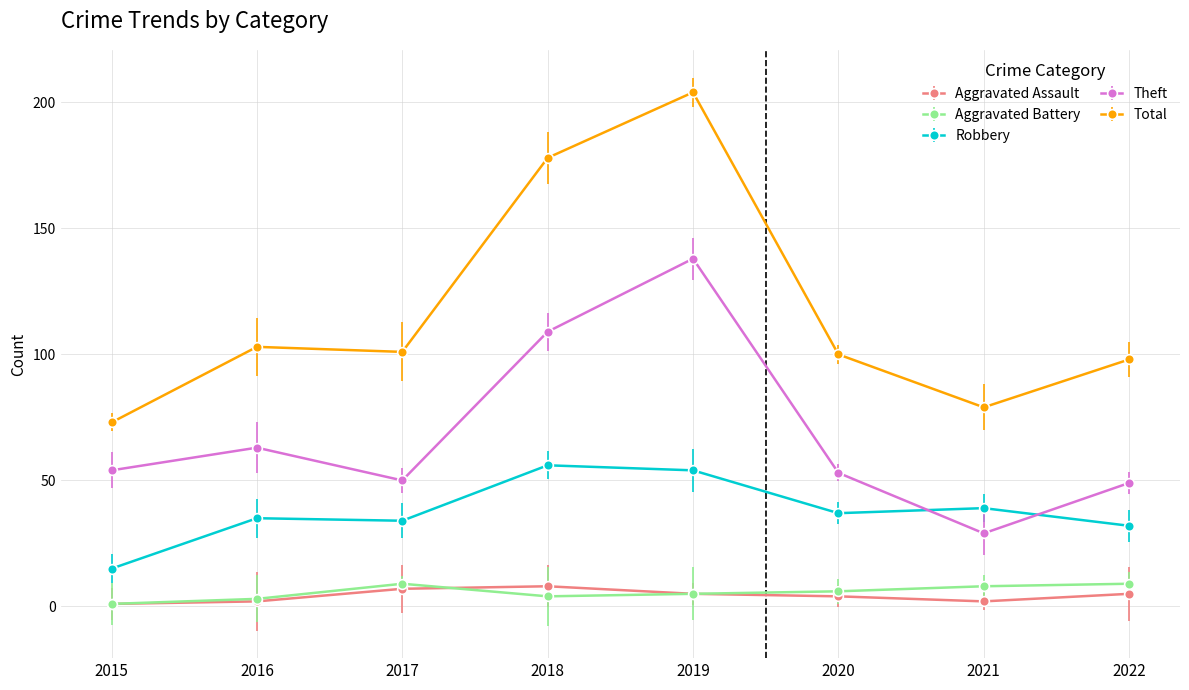

Is the value of Total at 2019 greater than the value of Theft at 2019?

Yes